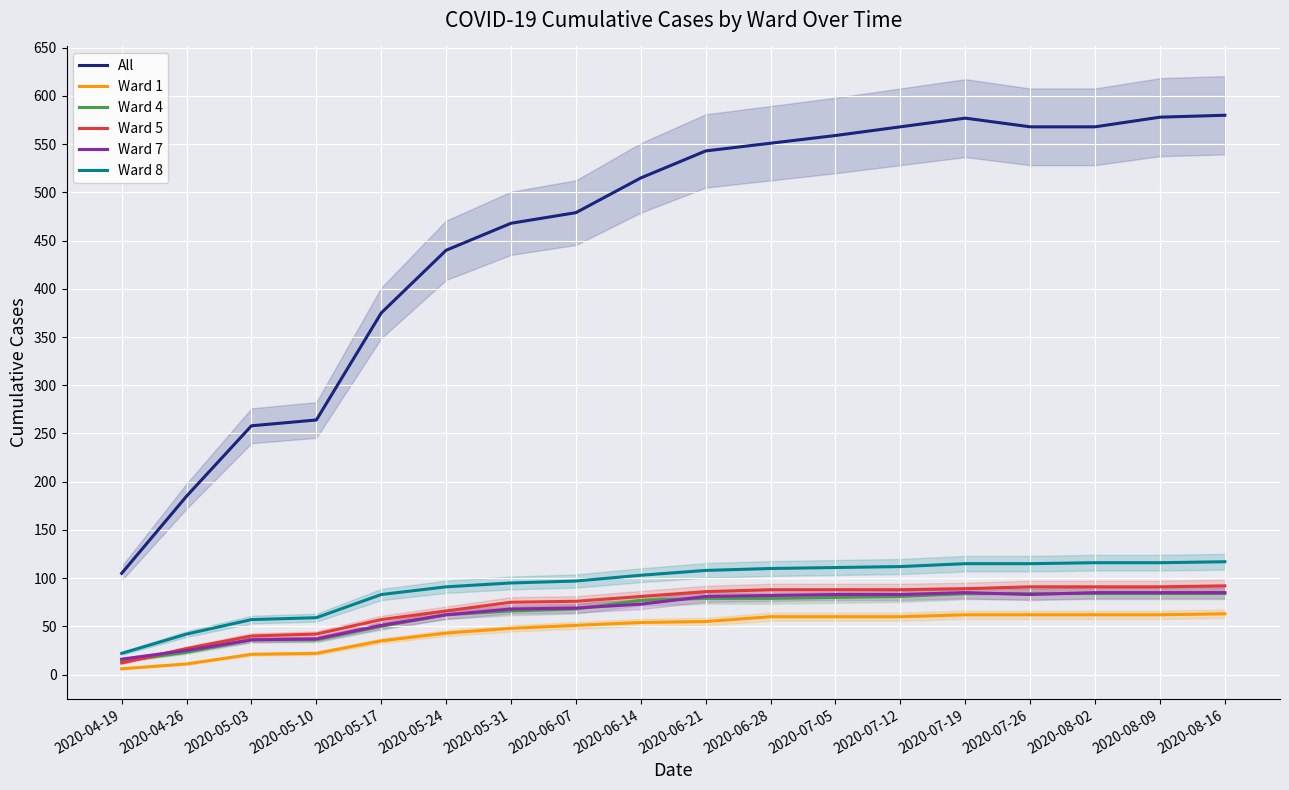

List the labels in order of Ward 1 value, largest first.

2020-08-16, 2020-07-19, 2020-07-26, 2020-08-02, 2020-08-09, 2020-06-28, 2020-07-05, 2020-07-12, 2020-06-21, 2020-06-14, 2020-06-07, 2020-05-31, 2020-05-24, 2020-05-17, 2020-05-10, 2020-05-03, 2020-04-26, 2020-04-19